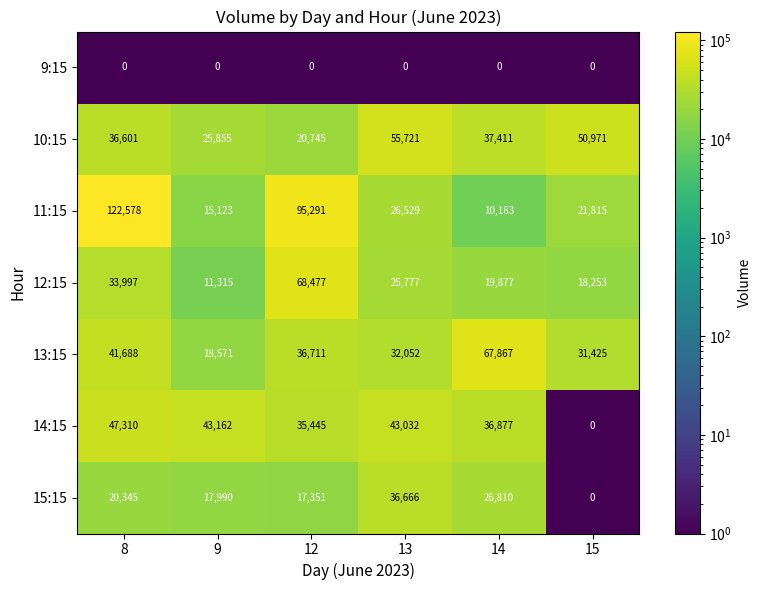

Is it true that 11:15 equals 122578 at 8?

True